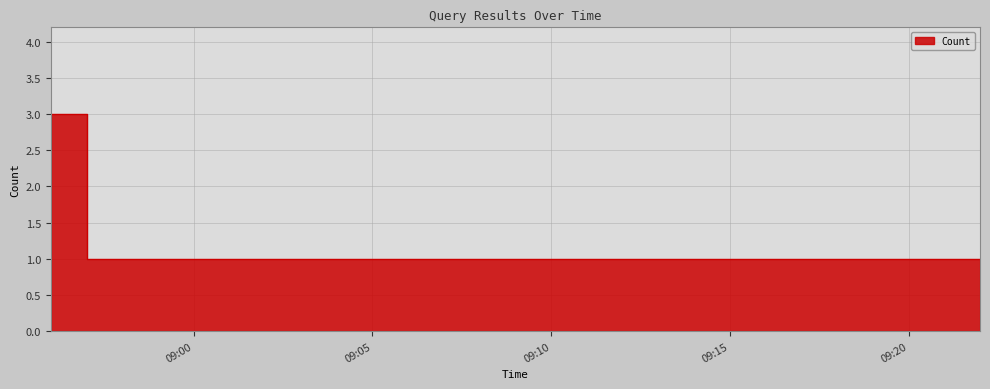

Where is the data nearest to the value 2?

2019-06-12 08:56:00